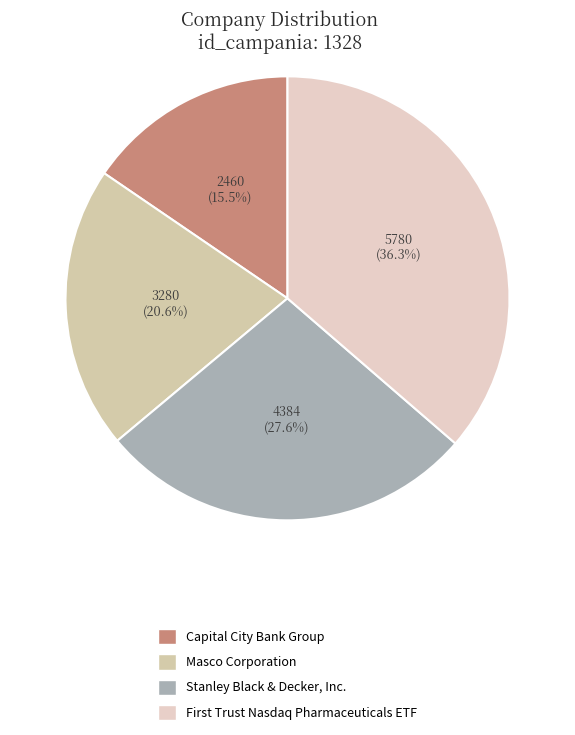

Which category has the biggest portion of the pie?

First Trust Nasdaq Pharmaceuticals ETF